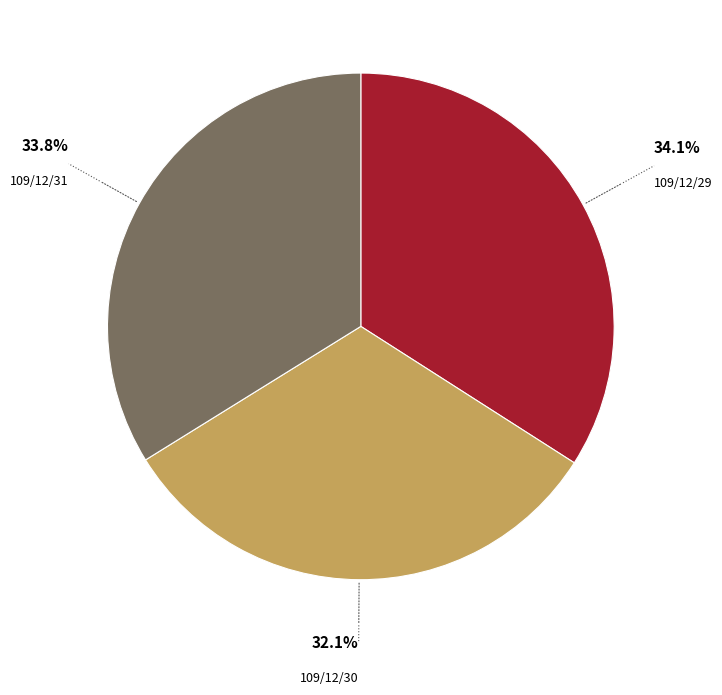

How many segments does this pie chart have?

3